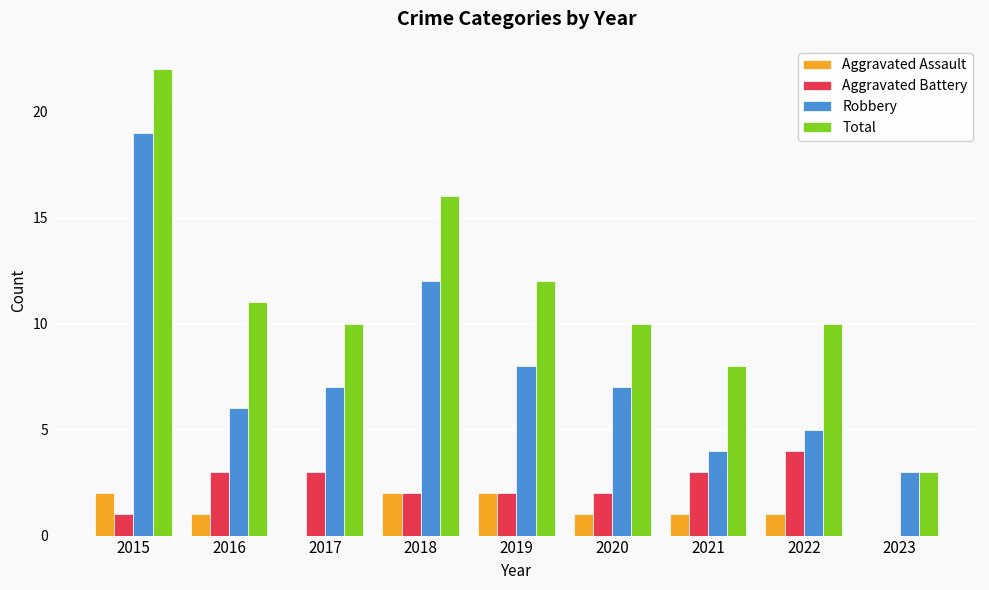

Between 2018 and 2020, which series saw the biggest shift?

Total